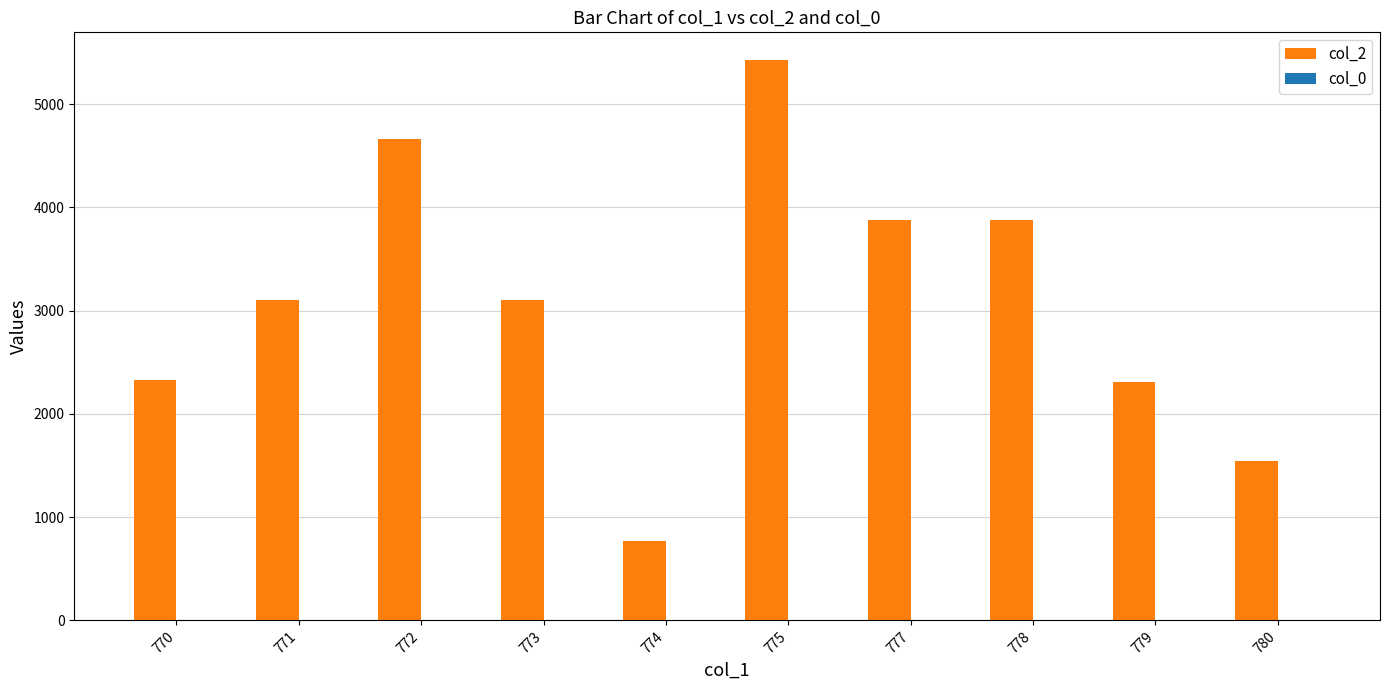

The col_2 series shows 7336 at 775. True or false?

False